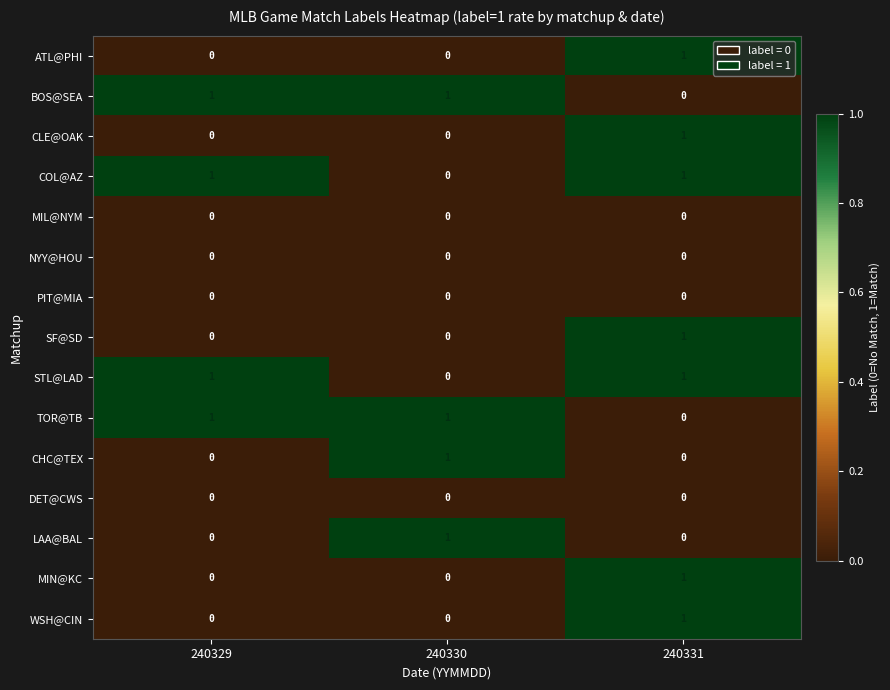

Which category has the highest value in the SF@SD series?

240331